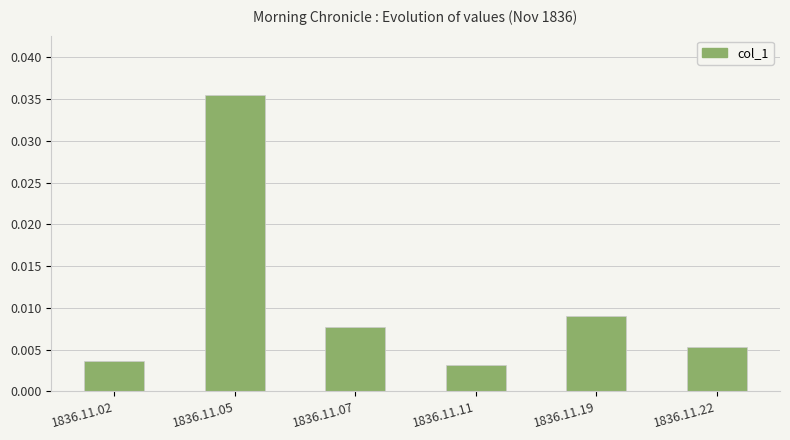

Which has a higher value, 1836.11.11 or 1836.11.19?

1836.11.19